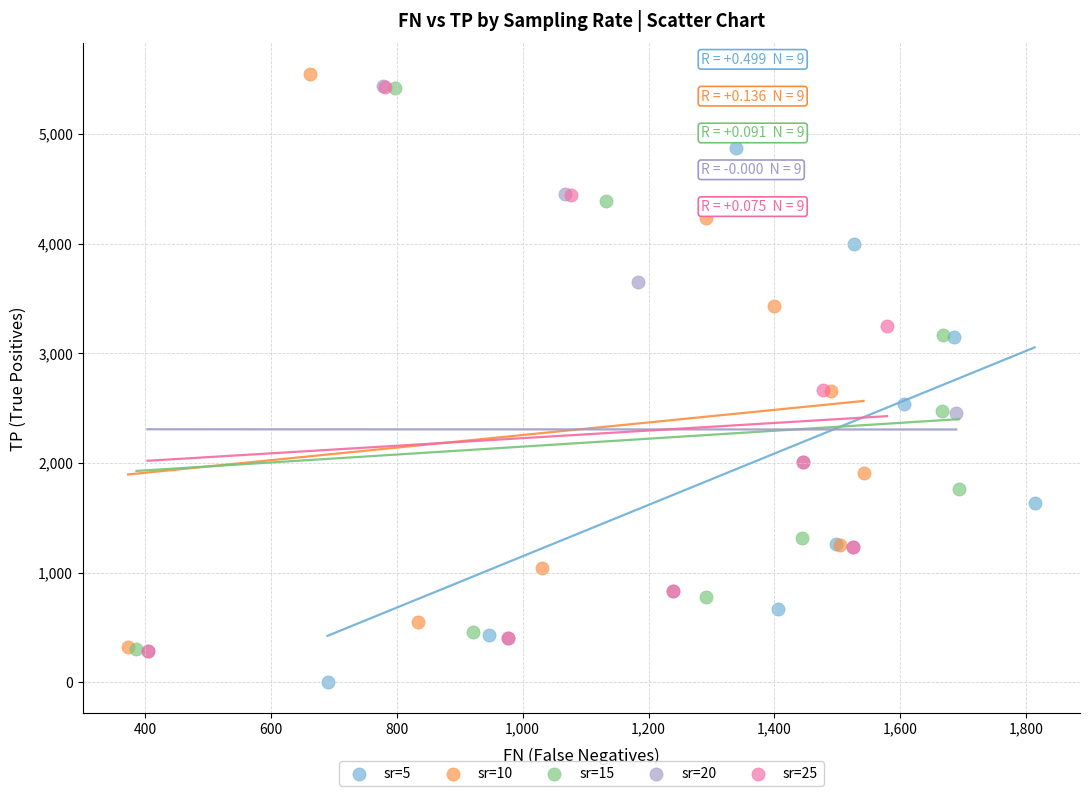

Which series reaches the minimum Y coordinate?

sr=5